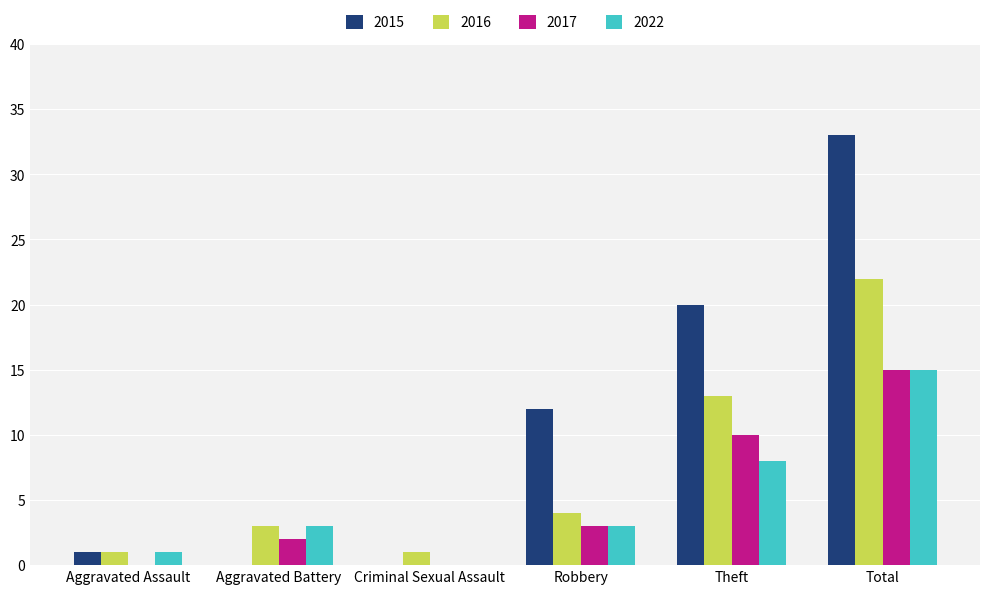

Read the 2017 value at Total, to the nearest 5.

15